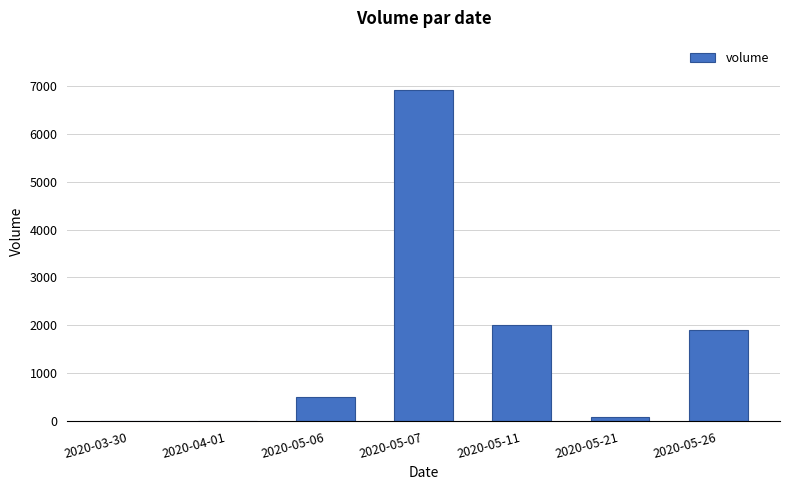

What is the sum of the values at 2020-05-26 and 2020-05-07?

8800